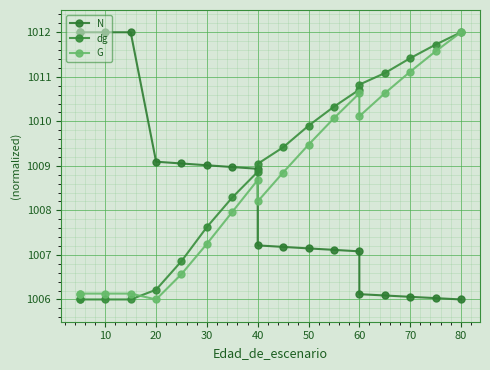

What is the spread (max minus min) of values at 10?

6.0